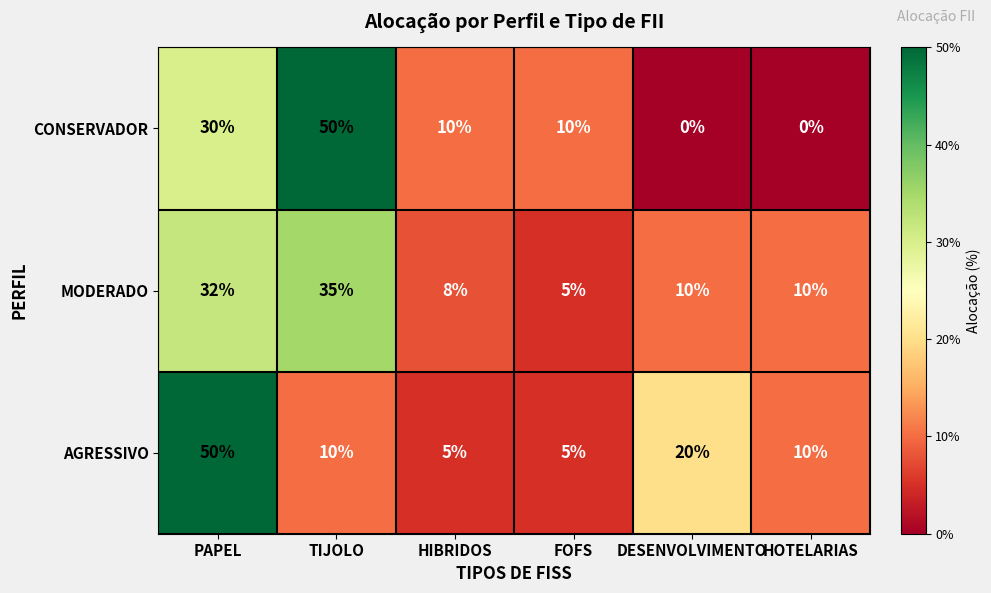

At which label does MODERADO reach its peak?

TIJOLO